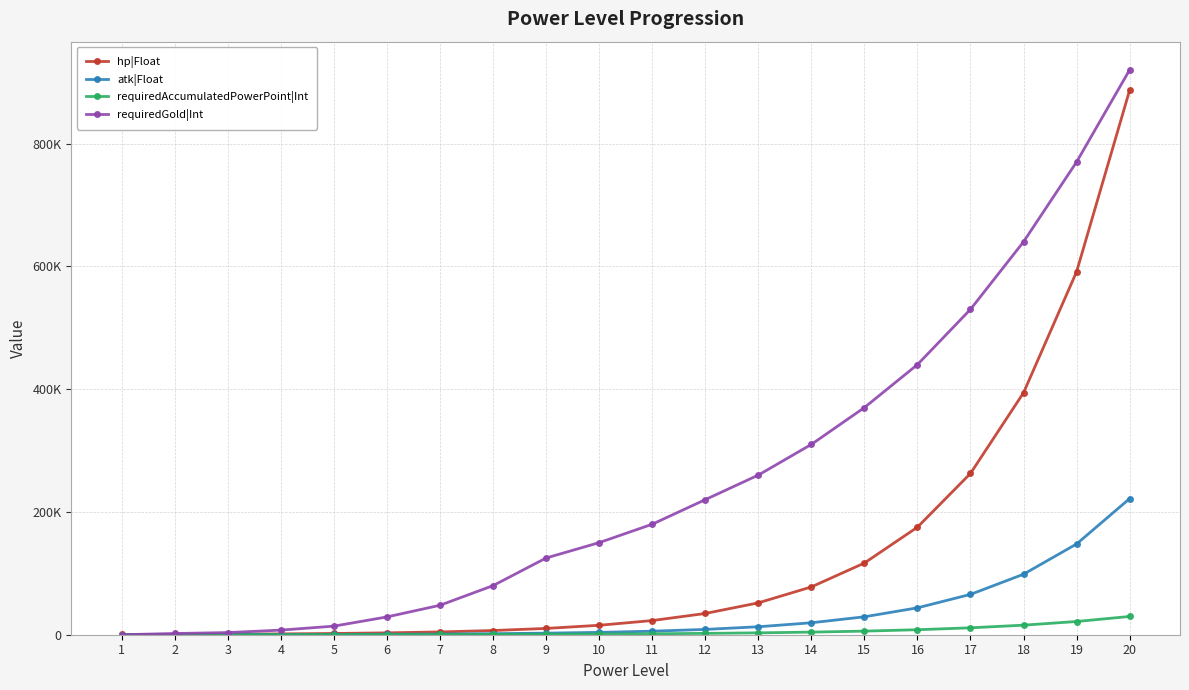

At which category is the sum across all series the highest?

20